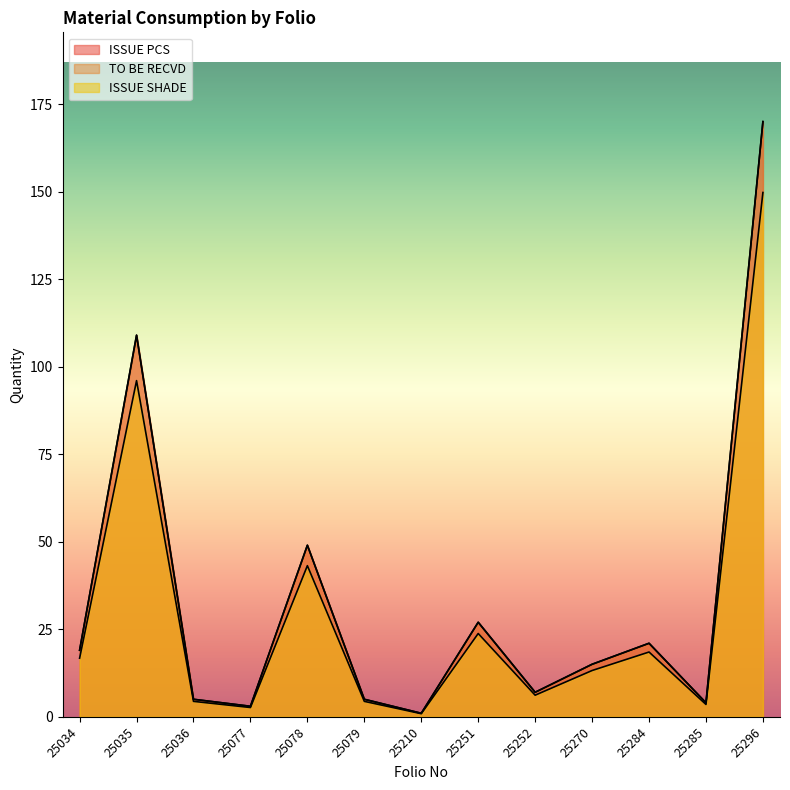

How many interior local valleys does the TO BE RECVD series have?

4